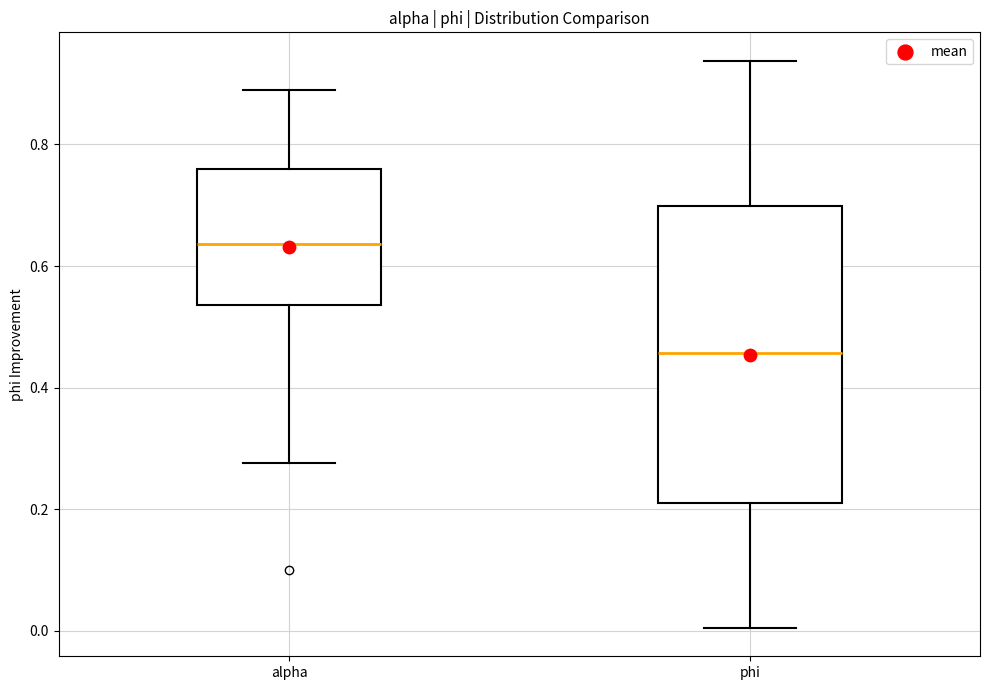

Which box is the tallest, from its lower edge to its upper edge?

phi